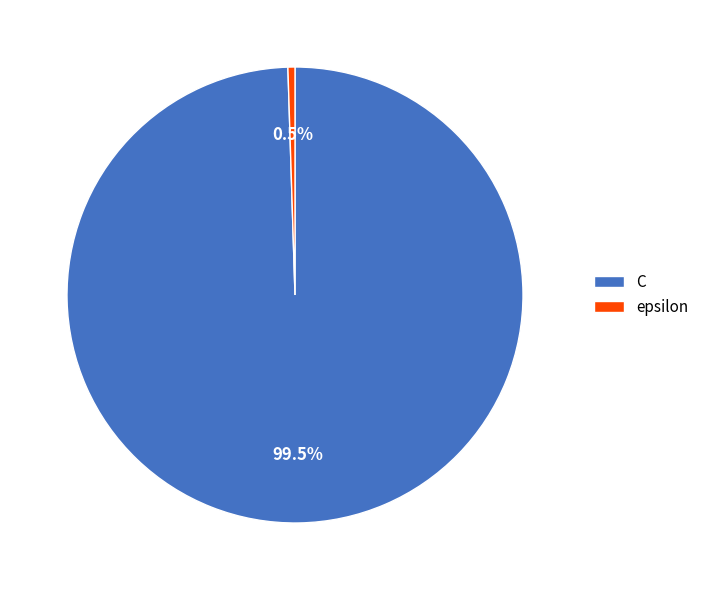

Combined, do C and epsilon account for over 50%?

Yes